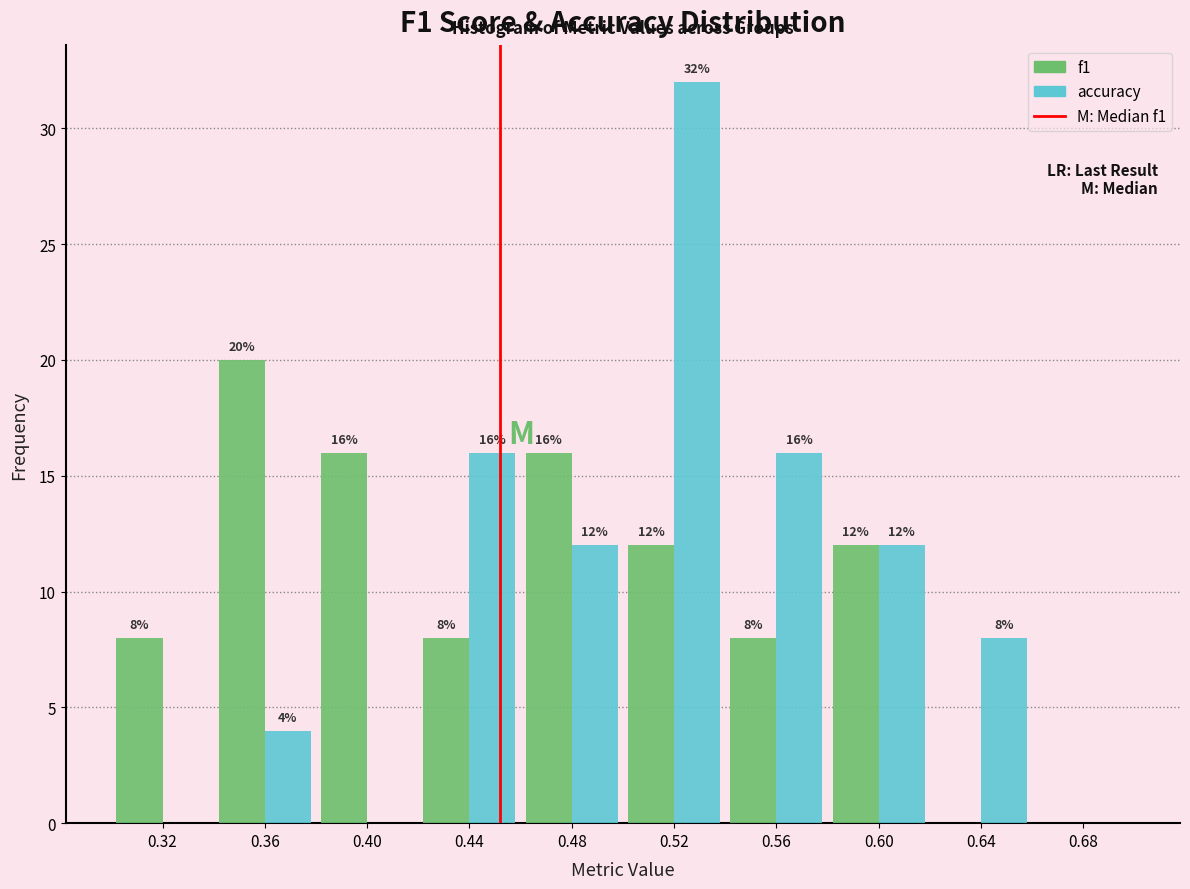

In the accuracy series, which range on the x-axis has the tallest bar?

0.50 to 0.54